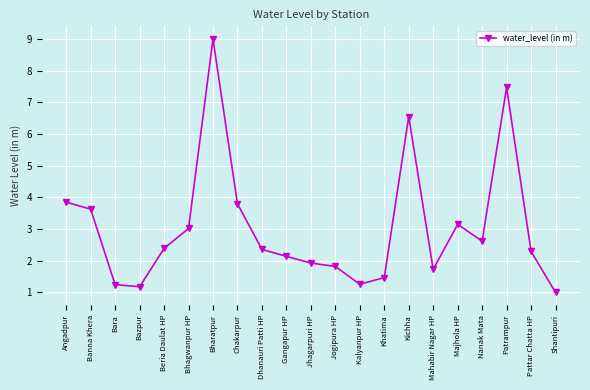

Which has a higher value, Shantipuri or Gangapur HP?

Gangapur HP